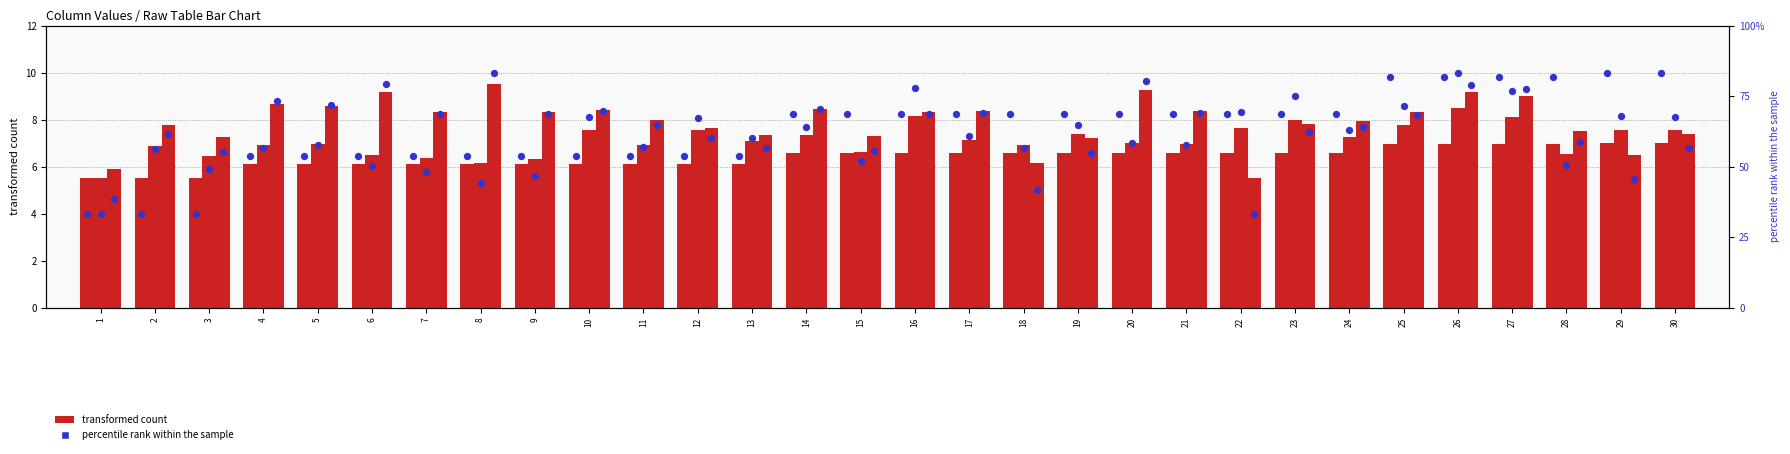

What is the total value across all series at 17?

45.9